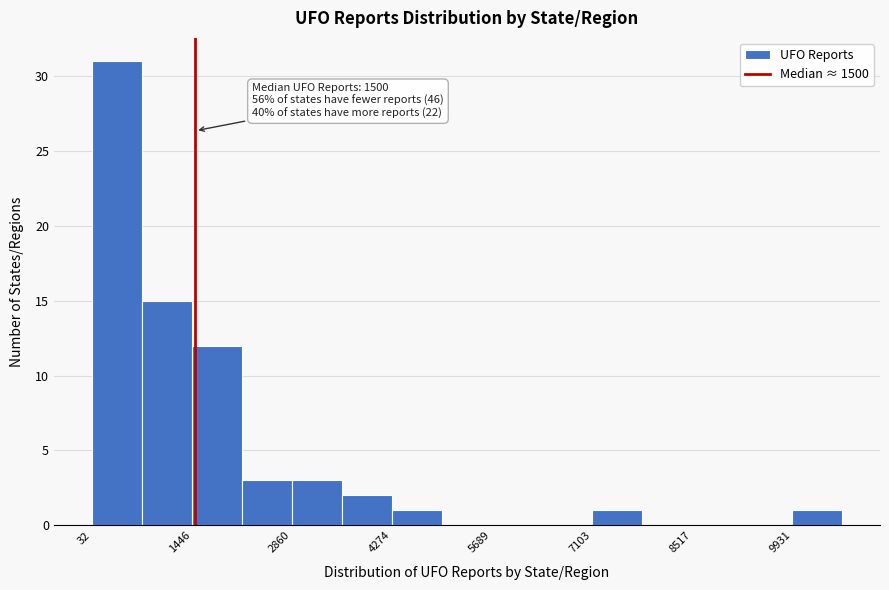

Read against the x-axis, roughly where is the centre of the tallest bar?

400